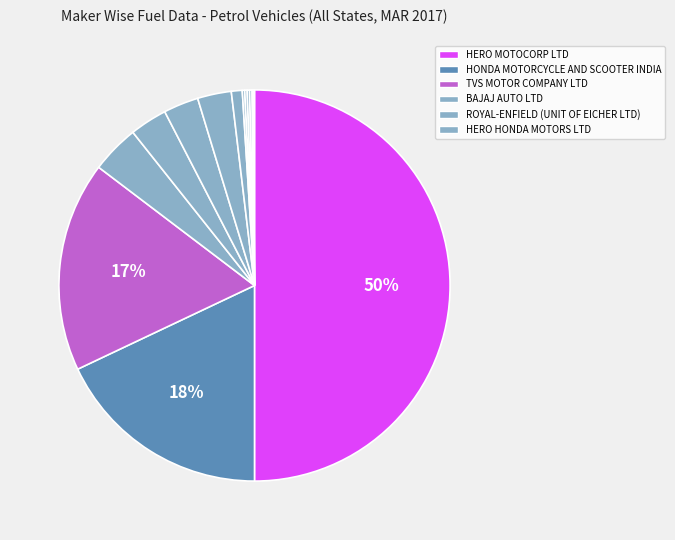

What is the largest slice in the pie chart?

HERO MOTOCORP LTD